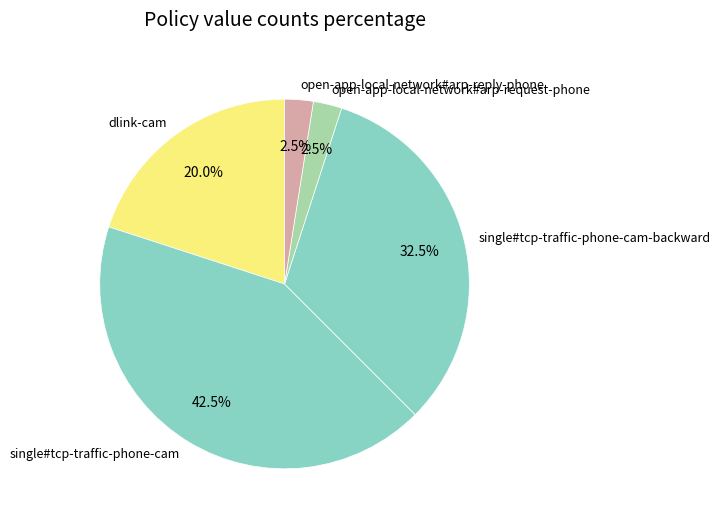

What percentage do dlink-cam and single#tcp-traffic-phone-cam together represent?

62.5%